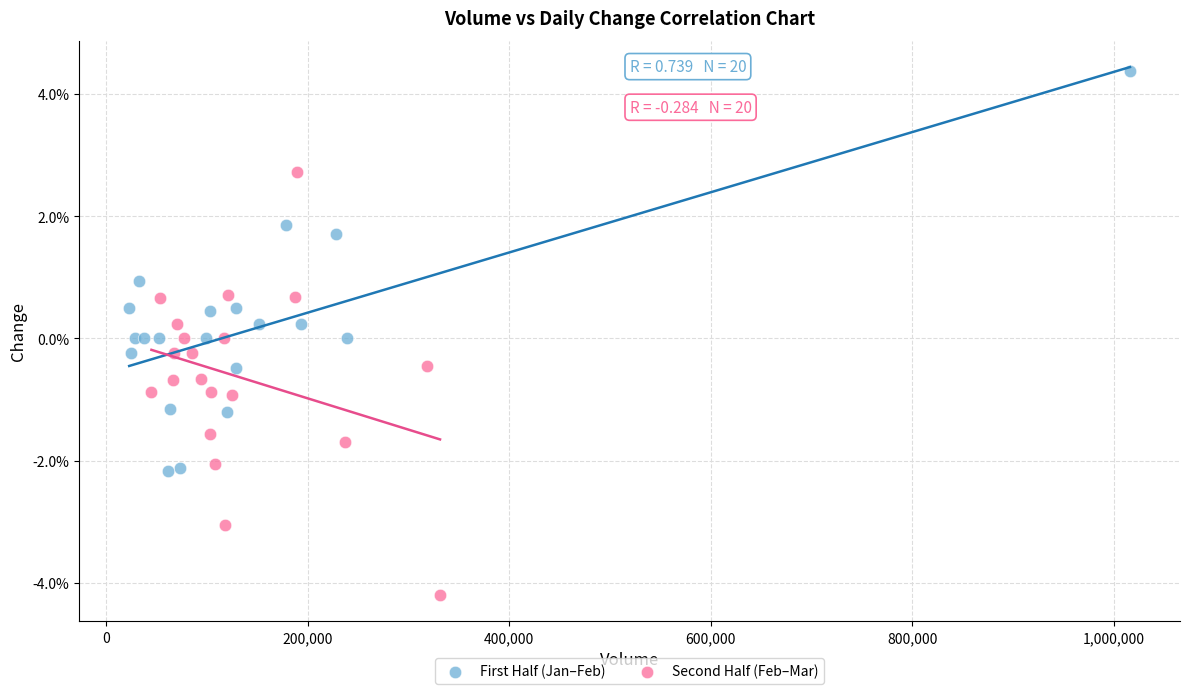

Which series has the largest Y range (max minus min)?

Second Half (Feb–Mar)